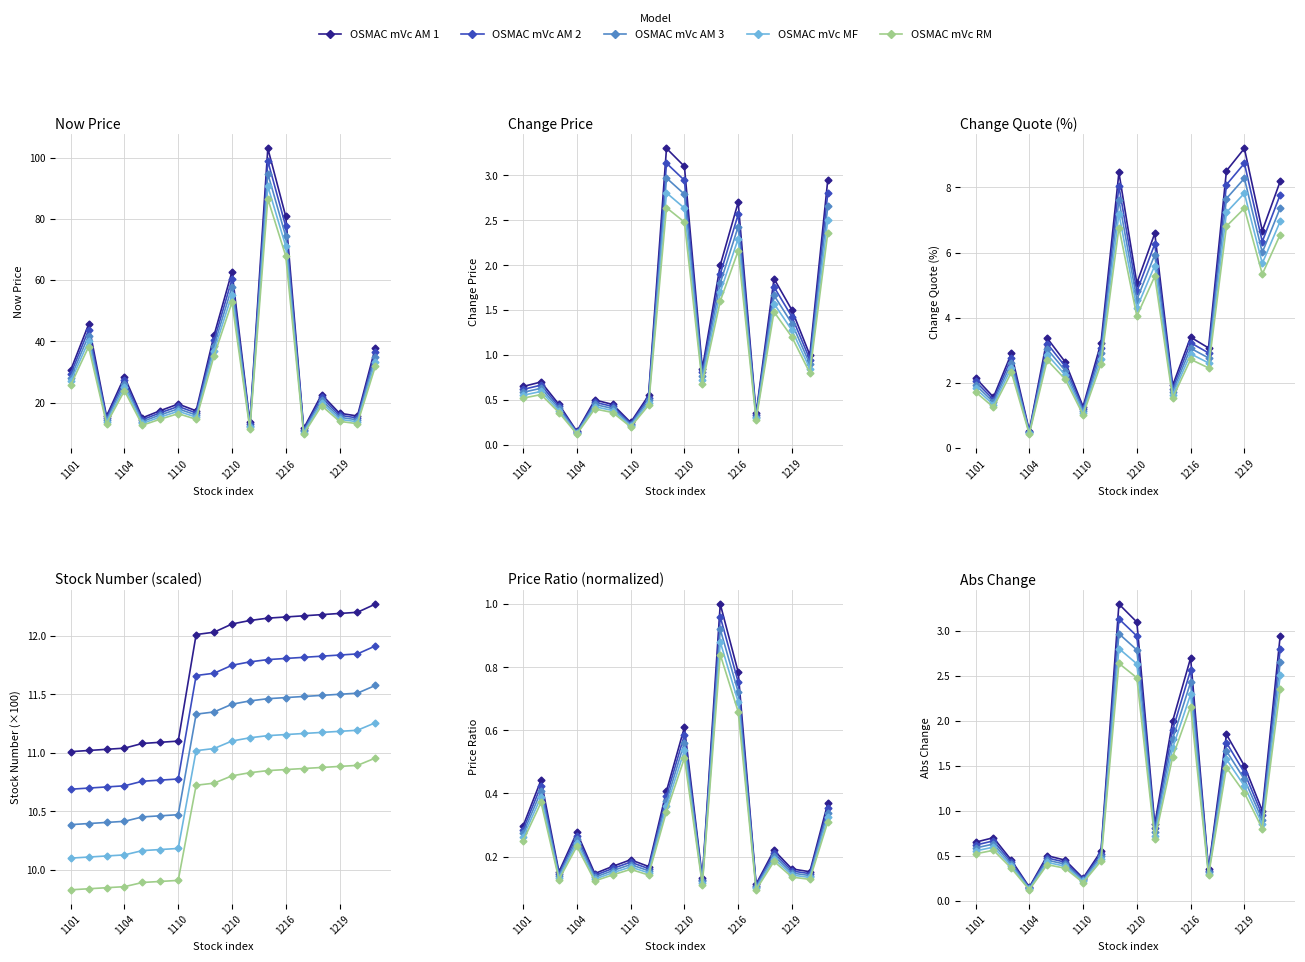

What is the difference between the maximum and second lowest values in the OSMAC mVc AM 3 series?

2.7